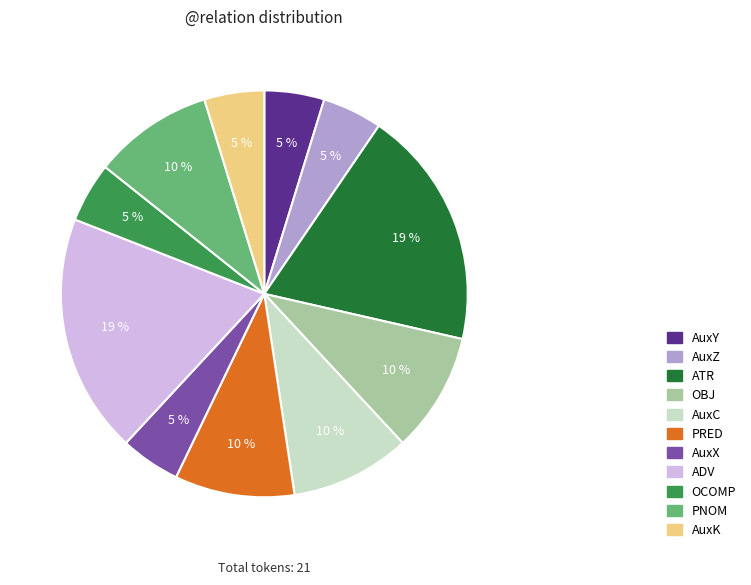

Is there a majority slice in this chart?

No